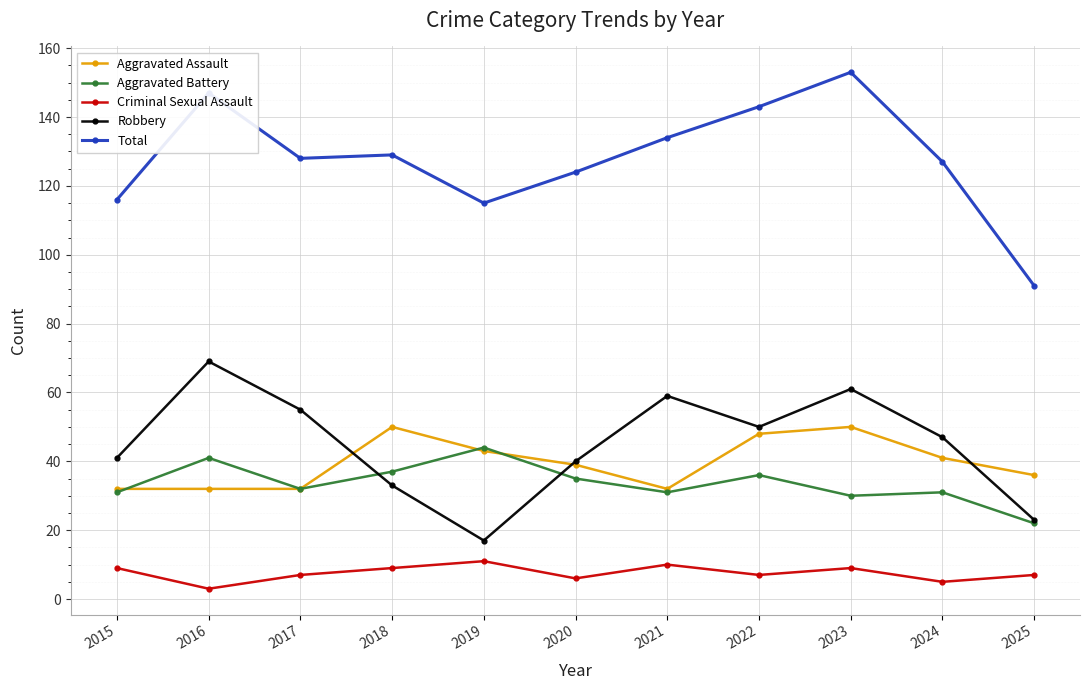

Reading left to right, what are all the values shown in this chart?

Aggravated Assault: 2015=32	2016=32	2017=32	2018=50	2019=43	2020=39	2021=32	2022=48	2023=50	2024=41	2025=36
Aggravated Battery: 2015=31	2016=41	2017=32	2018=37	2019=44	2020=35	2021=31	2022=36	2023=30	2024=31	2025=22
Criminal Sexual Assault: 2015=9	2016=3	2017=7	2018=9	2019=11	2020=6	2021=10	2022=7	2023=9	2024=5	2025=7
Robbery: 2015=41	2016=69	2017=55	2018=33	2019=17	2020=40	2021=59	2022=50	2023=61	2024=47	2025=23
Total: 2015=116	2016=147	2017=128	2018=129	2019=115	2020=124	2021=134	2022=143	2023=153	2024=127	2025=91